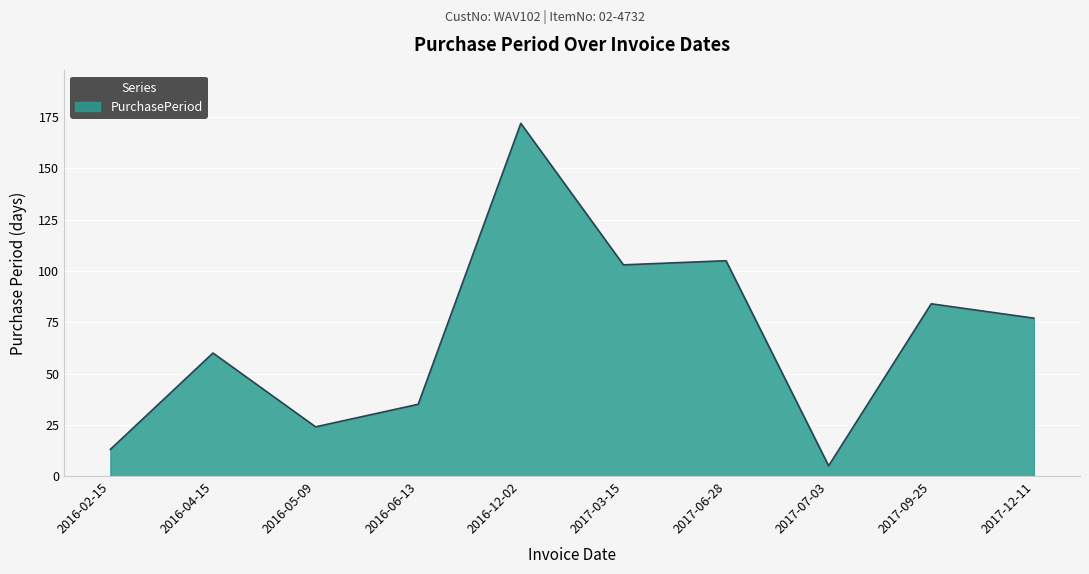

Which label corresponds to the smallest value in the chart?

2017-07-03